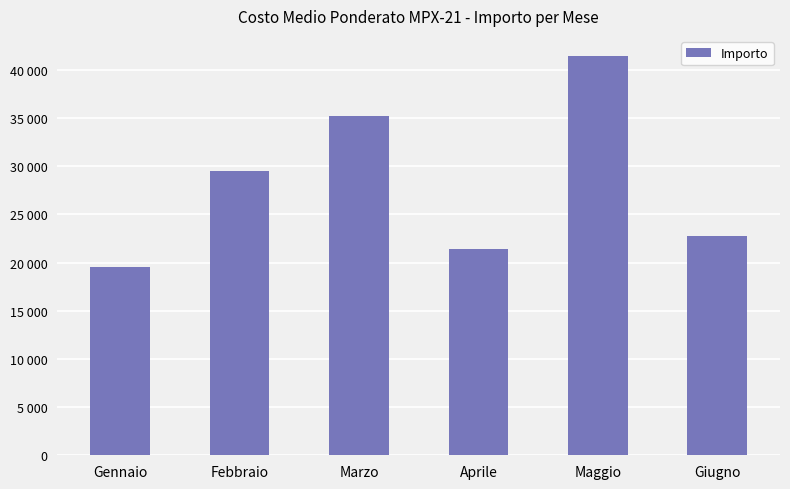

What is the sum of all values?

169920